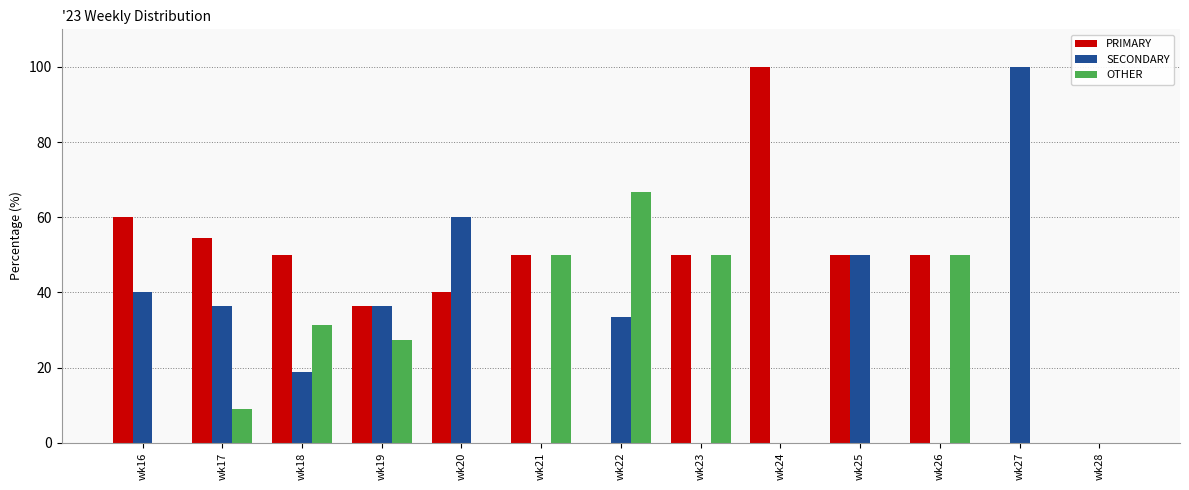

What is the total value across all series at wk16?

100.0